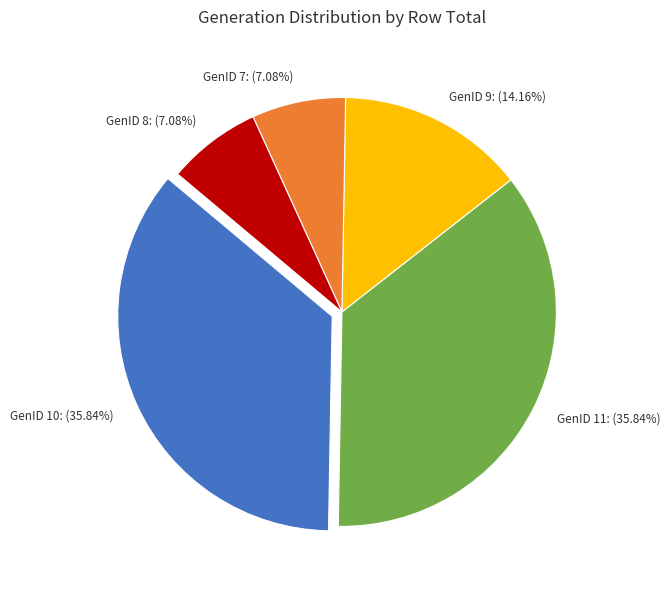

Does GenID 7 account for over 50% of the chart?

No